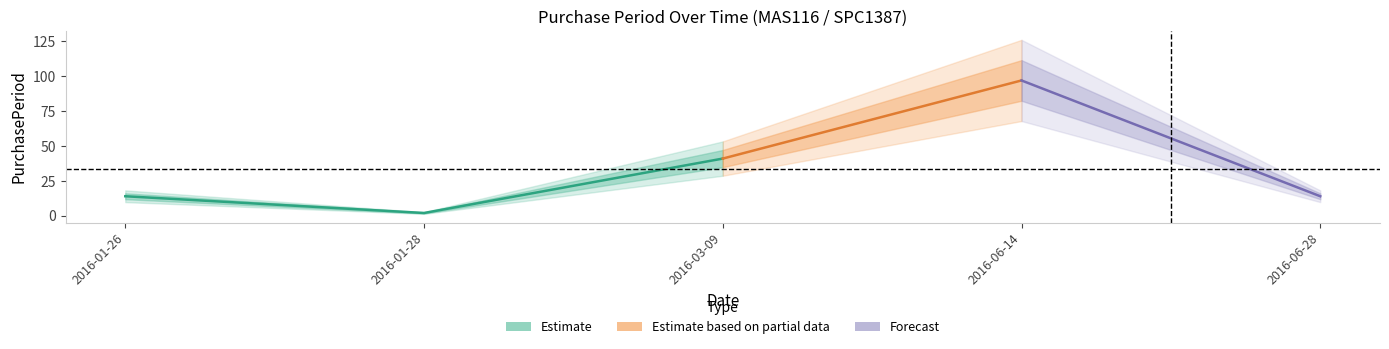

At which label is the value closest to 49?

2016-03-09